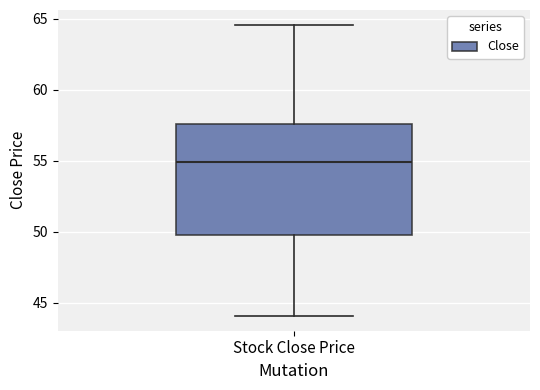

Read this box plot against the y-axis: the position of the median line, the range covered by the box, and the ends of both whiskers. The values are not printed on the chart, so give them approximately, as read against the axis.

median 55.0, box 49.5 to 57.5, whiskers 44.0 to 64.5